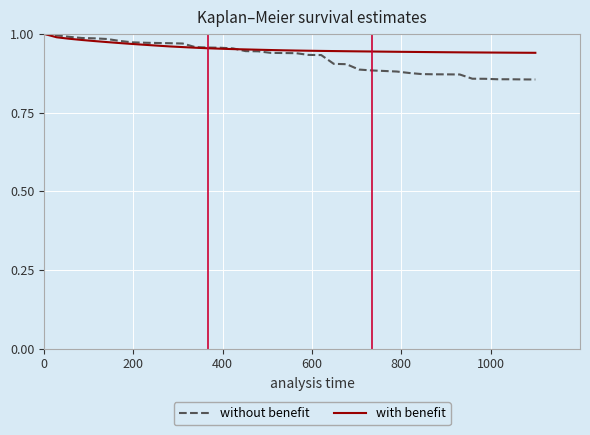

How many with benefit values are between 0 and 1?

40